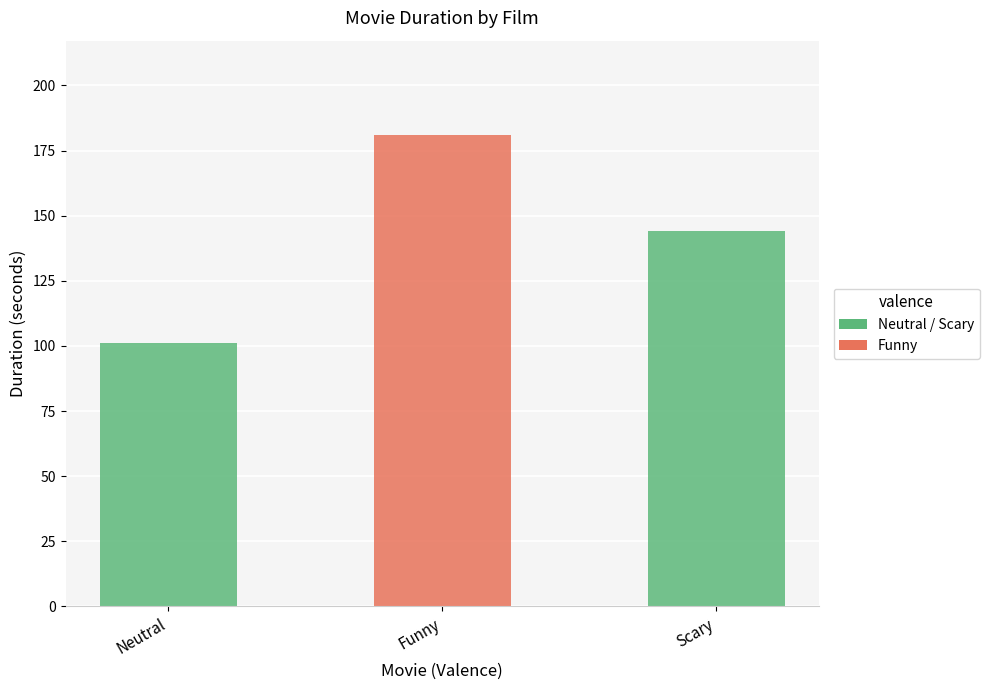

At which label is the value closest to 141?

Scary